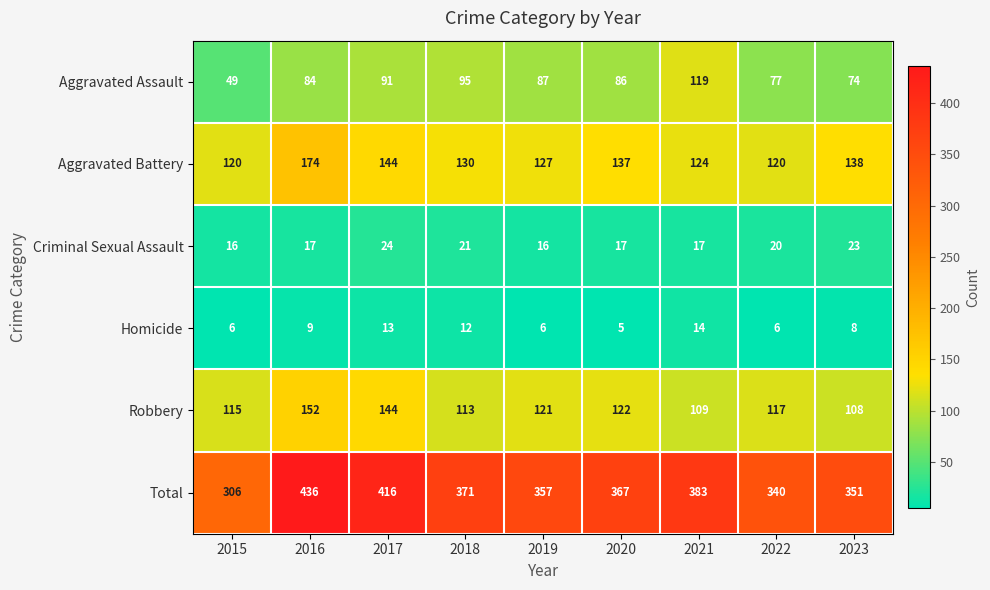

Between 2015 and 2019, which series saw the biggest shift?

Total